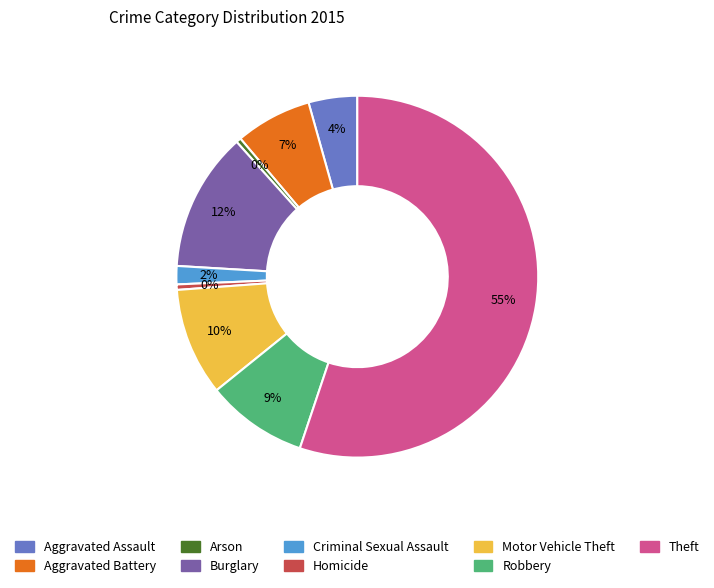

Which category has the biggest portion of the pie?

Theft